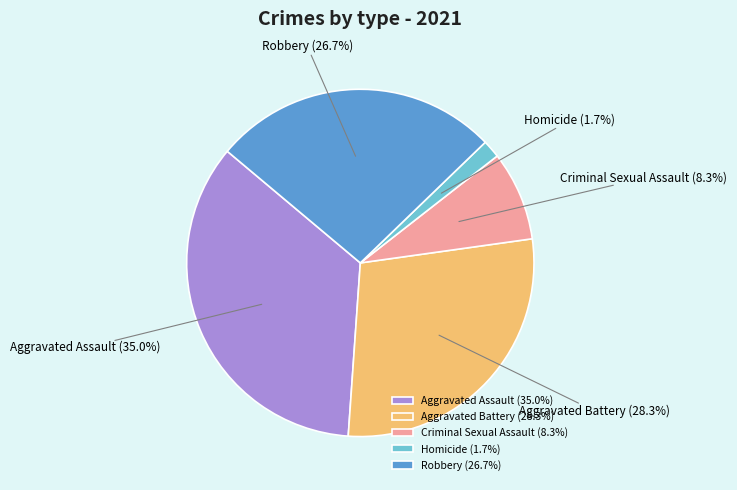

What percentage is the Aggravated Battery slice, to the nearest percent?

28%